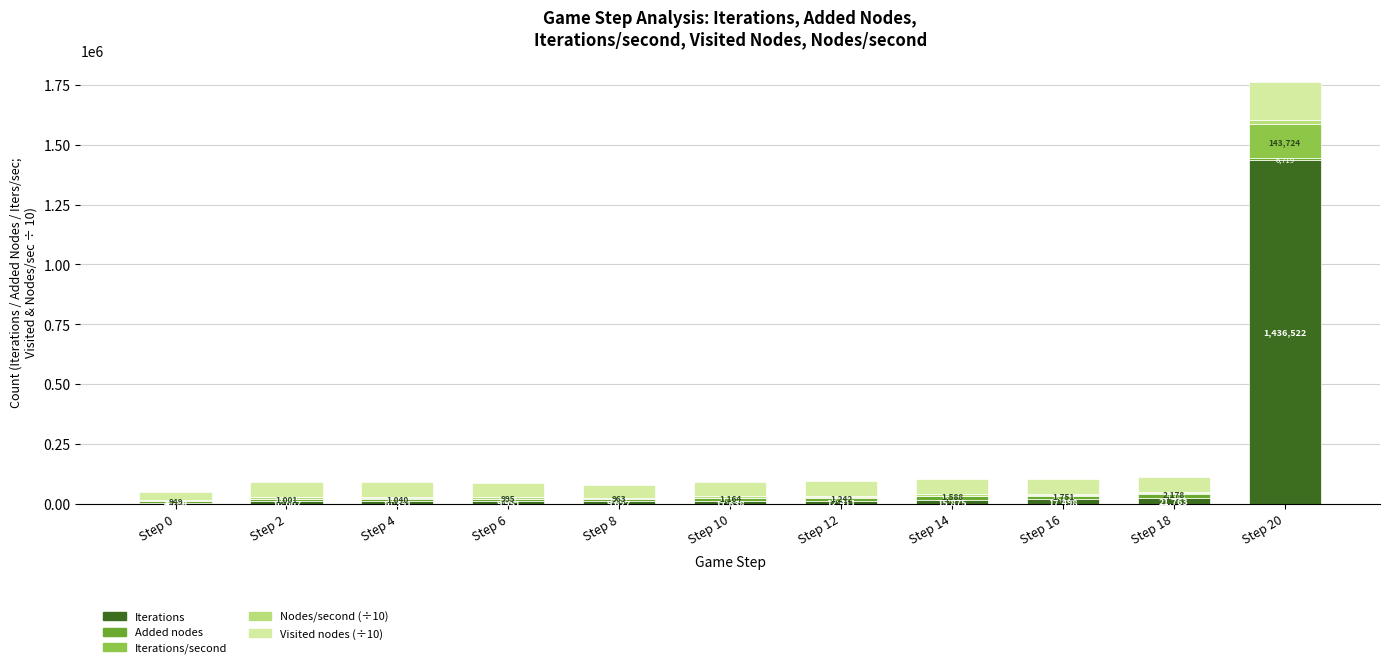

The Iterations series shows 9951.0 at Step 6. True or false?

True